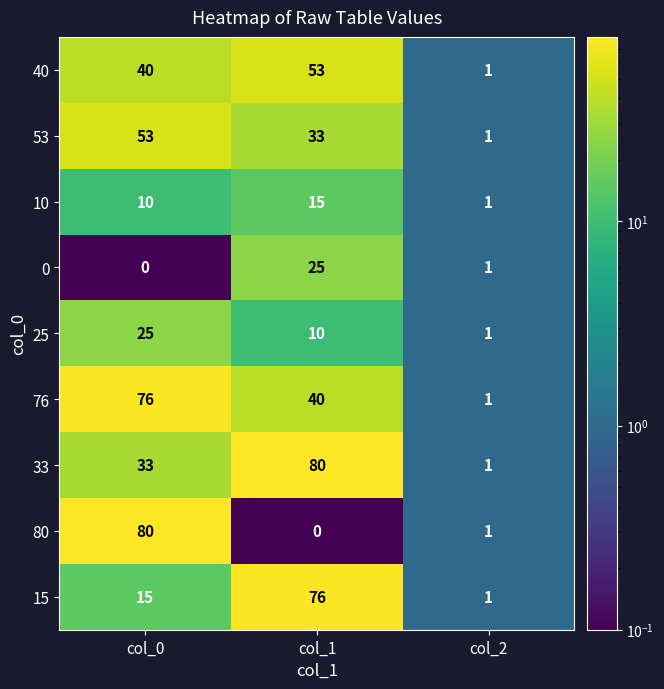

Rank the series at col_1 from highest to lowest value.

33, 15, 40, 76, 53, 0, 10, 25, 80